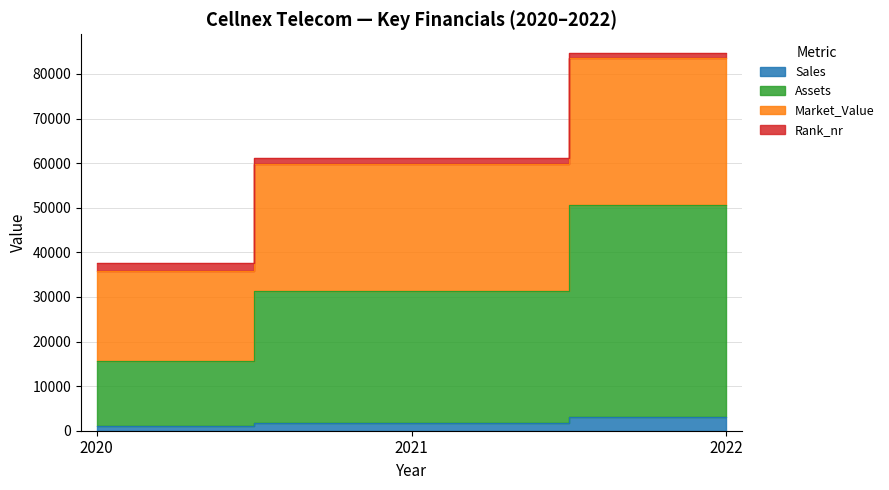

Which category has the lowest value across all series?

2020